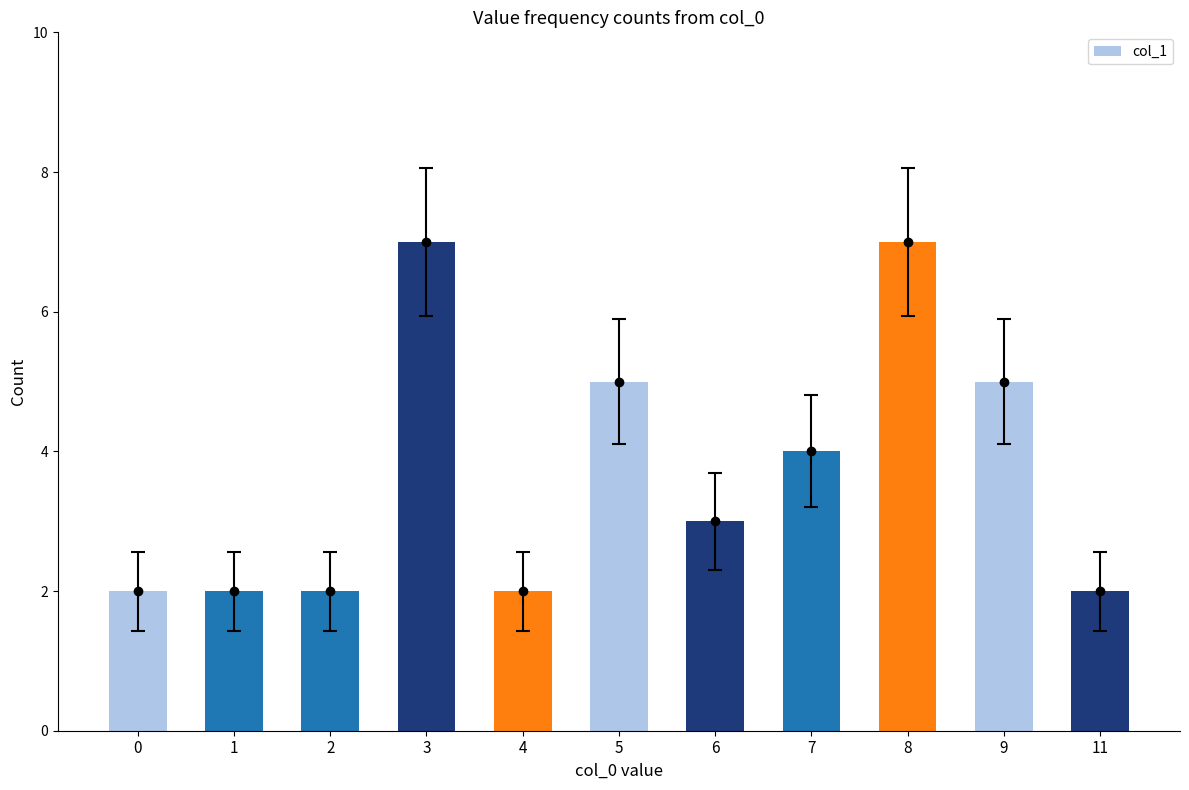

Does the chart contain any negative values?

No